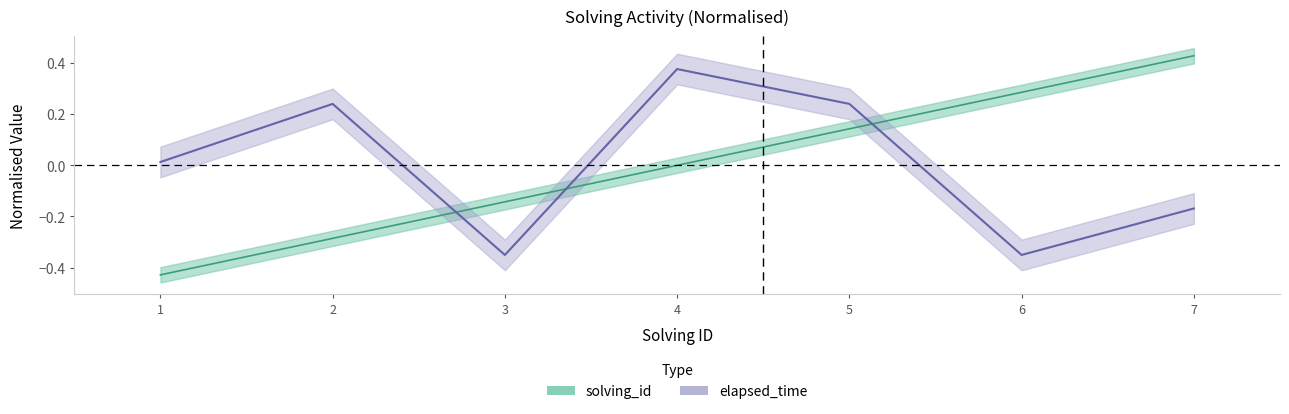

What are all the series names shown in the legend?

solving_id, elapsed_time